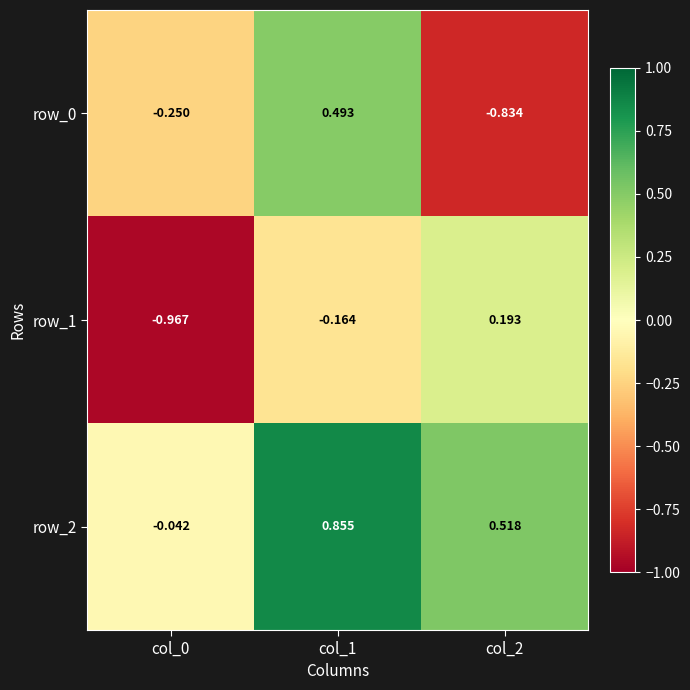

Is the value of row_0 at col_2 greater than the value of row_1 at col_1?

No